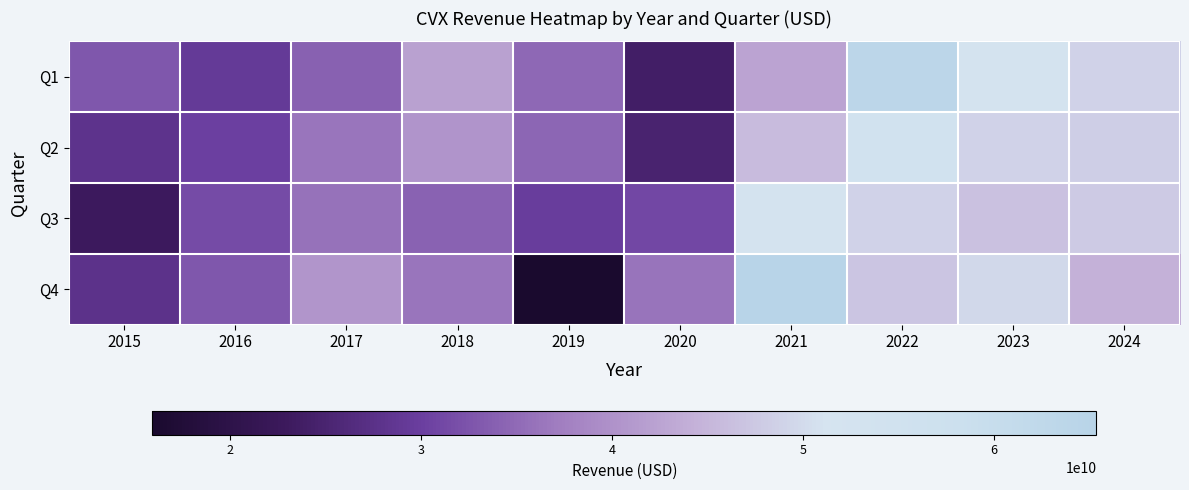

Which series has the largest range (max minus min)?

Q4